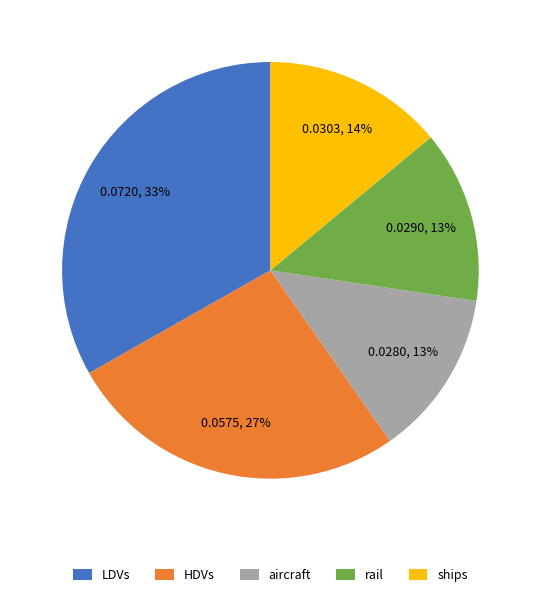

How many slices are in this pie chart?

5